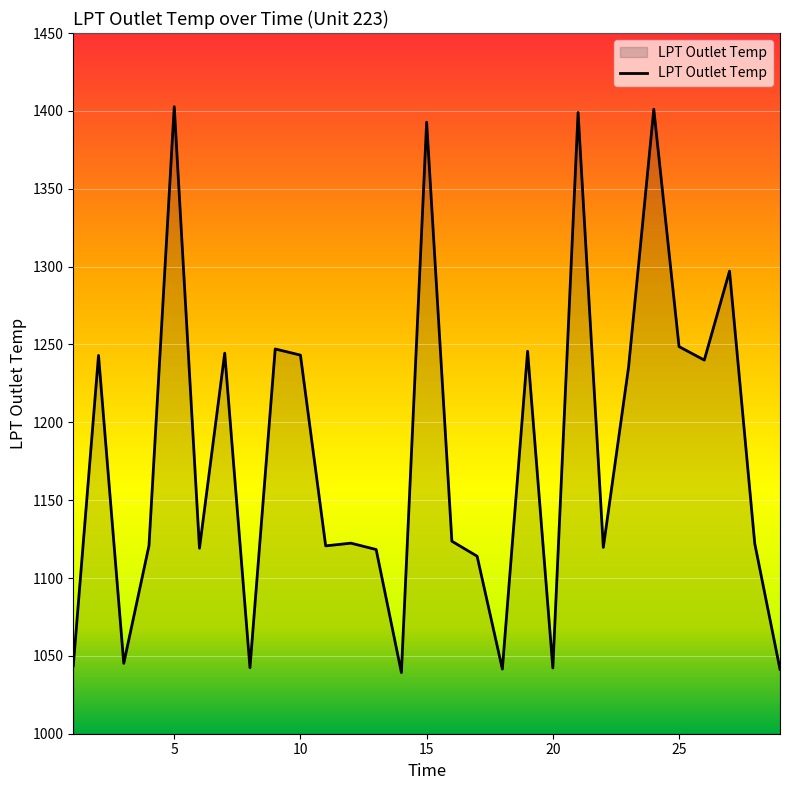

What is the minimum value shown in the chart?

1039.3